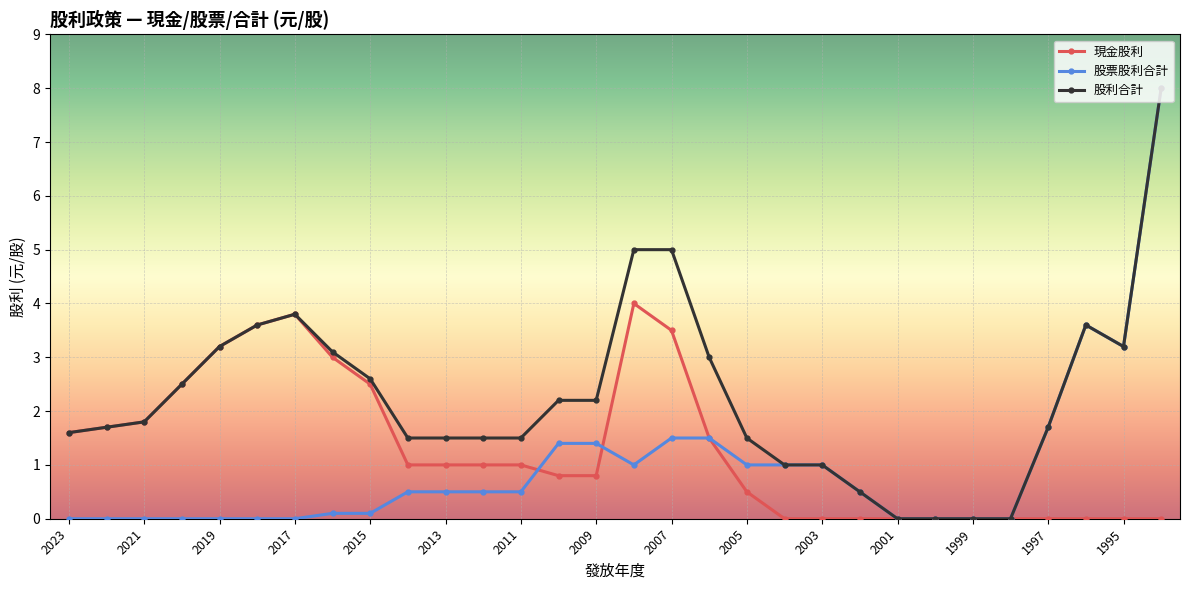

How many distinct data groups are displayed?

3